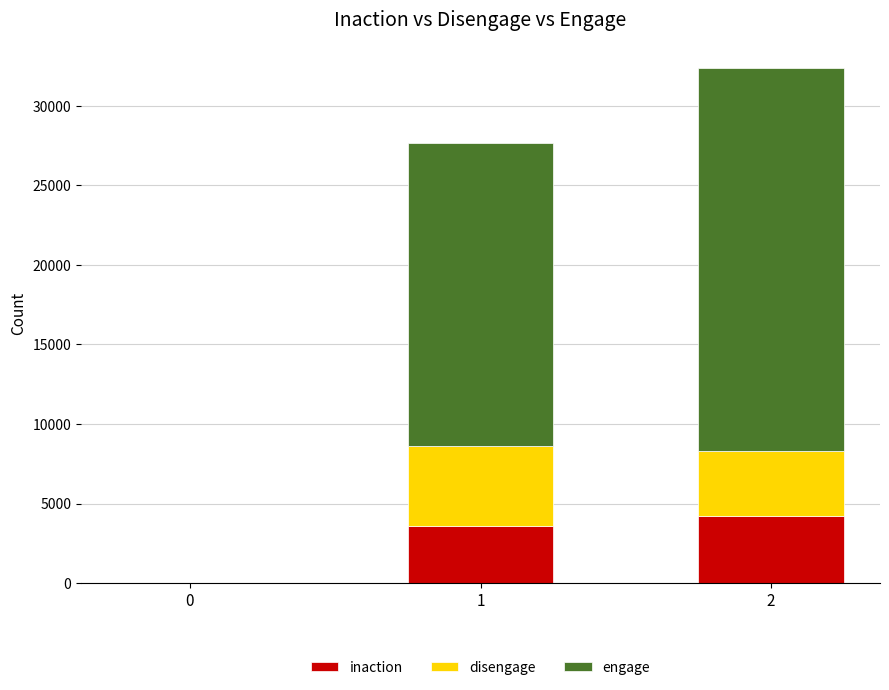

Are the bars grouped side by side (vs. stacked)?

No